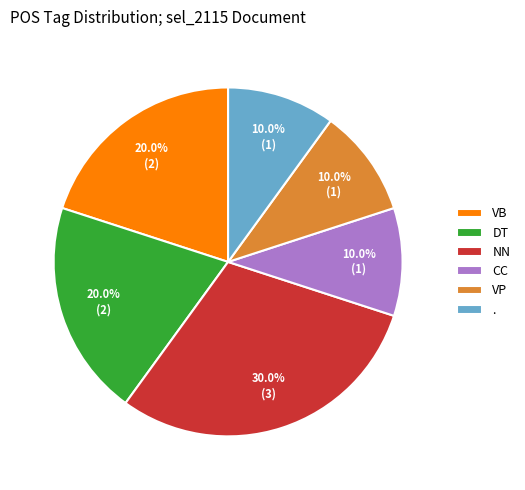

Is there any slice that represents more than half of the pie?

No